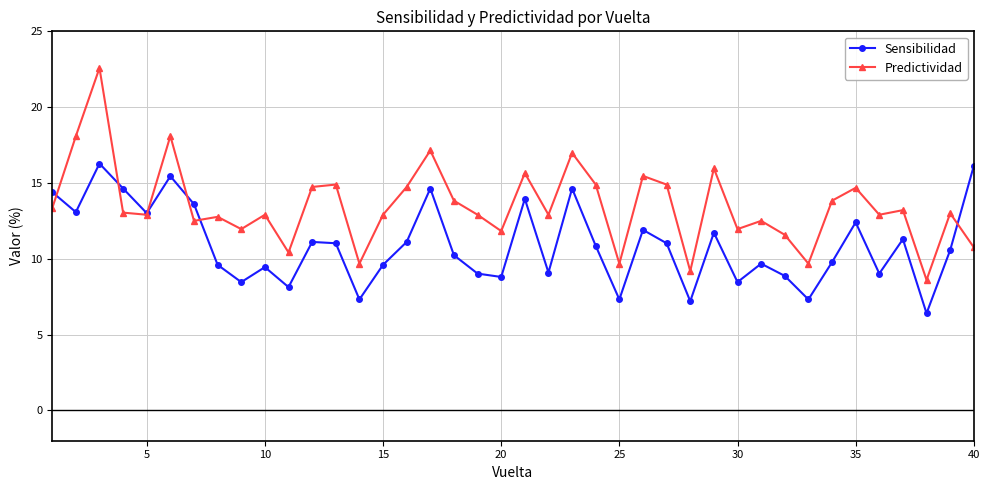

What is the lowest value of the Predictividad series?

8.6